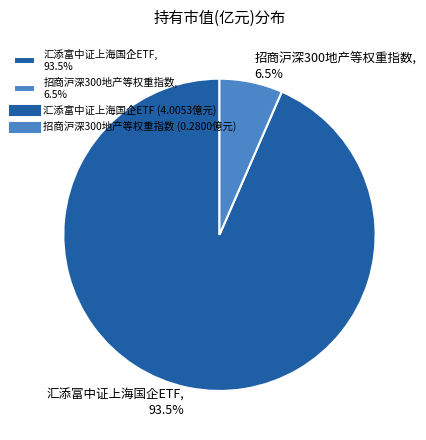

Rank the categories by value from highest to lowest.

汇添富中证上海国企ETF, 招商沪深300地产等权重指数